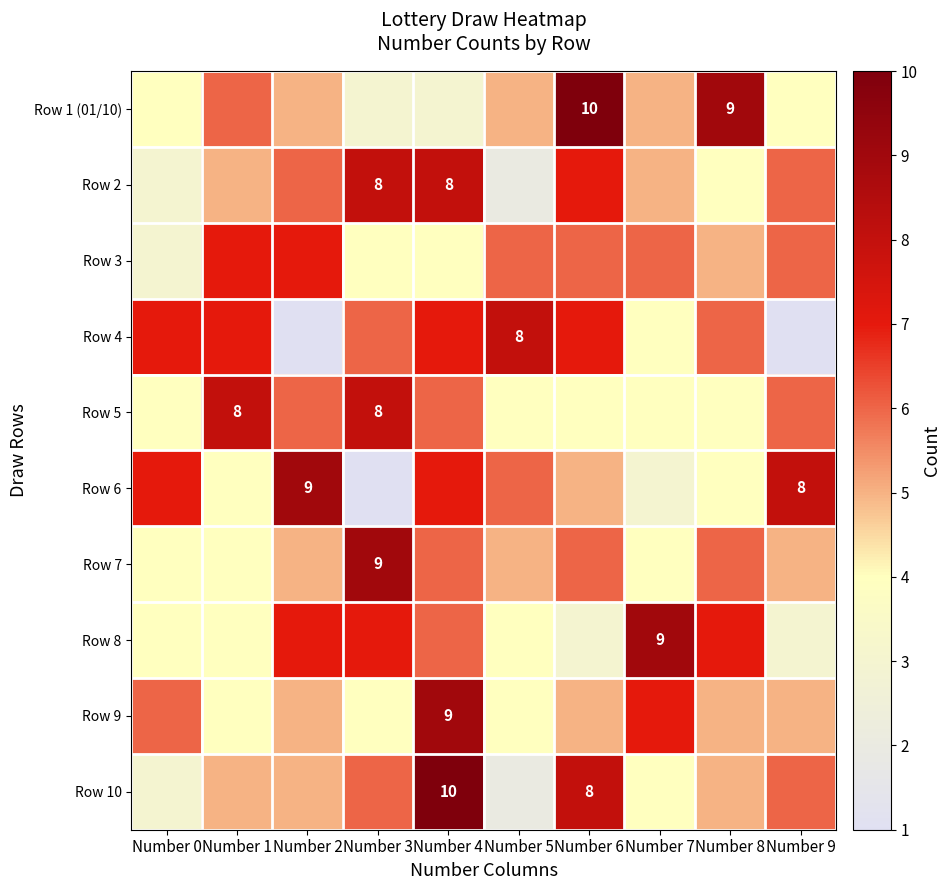

The value of Row 5 at Number 1 is 3. True or false?

False